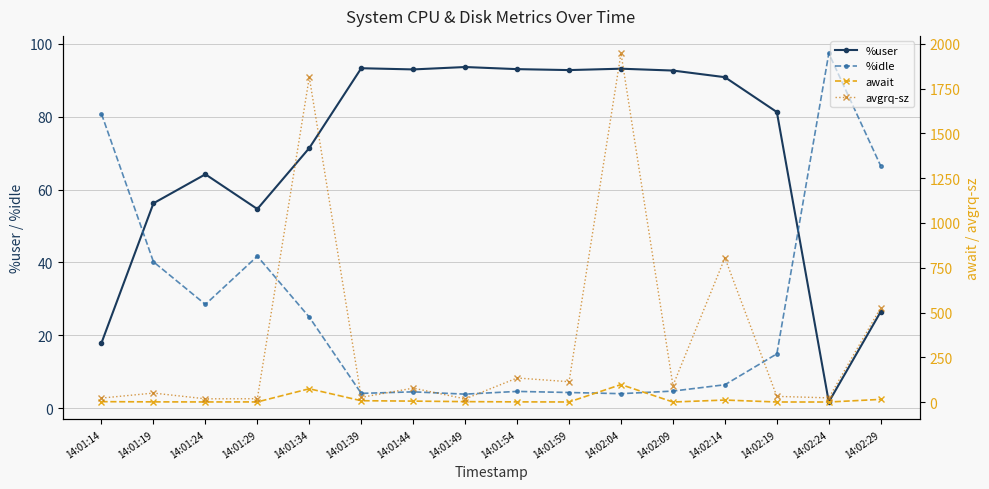

Between which two adjacent categories do %idle and await first intersect?

14:01:29 and 14:01:34